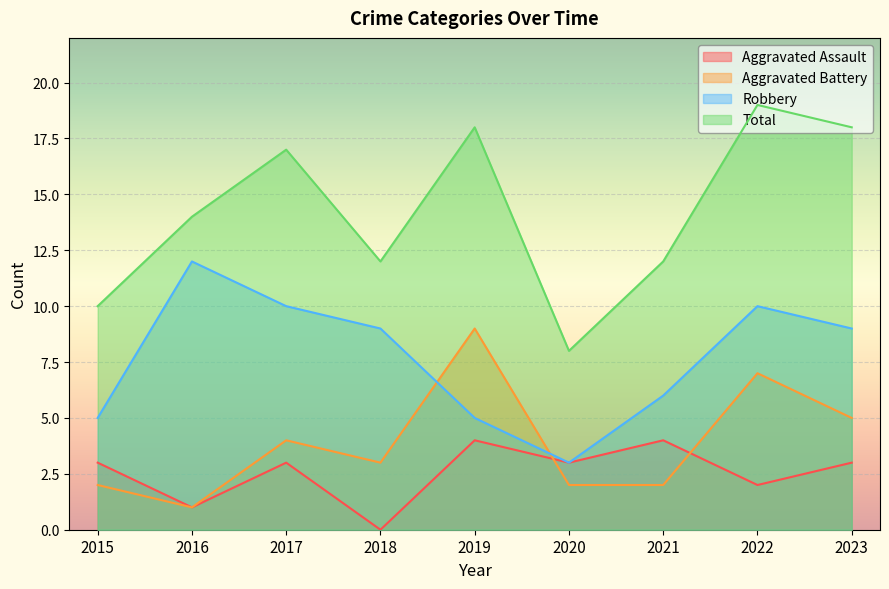

The Aggravated Assault series shows 0 at 2018. True or false?

True